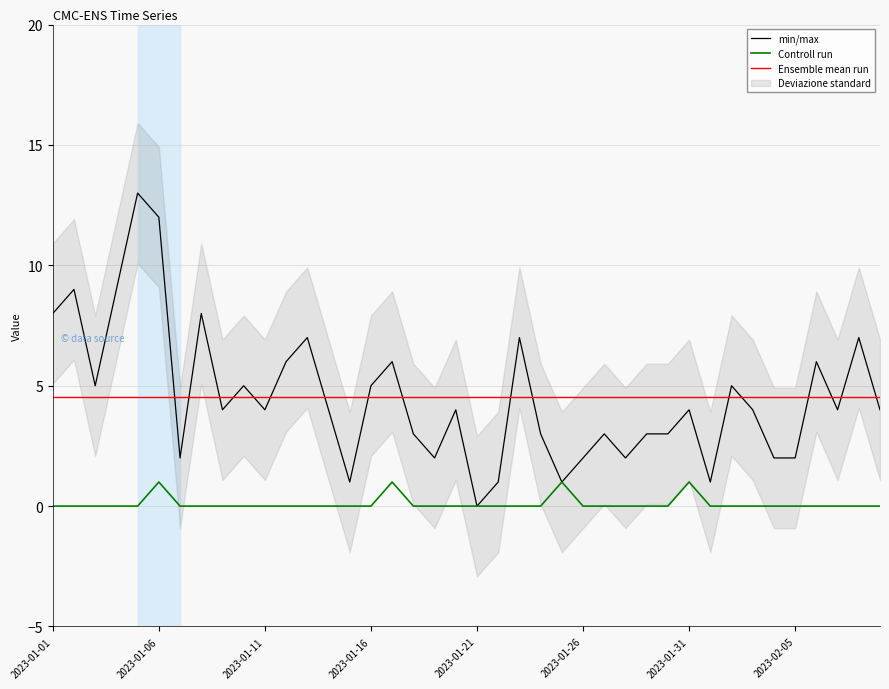

What is the value of the Ensemble mean run point at the 39th from the left?

4.5